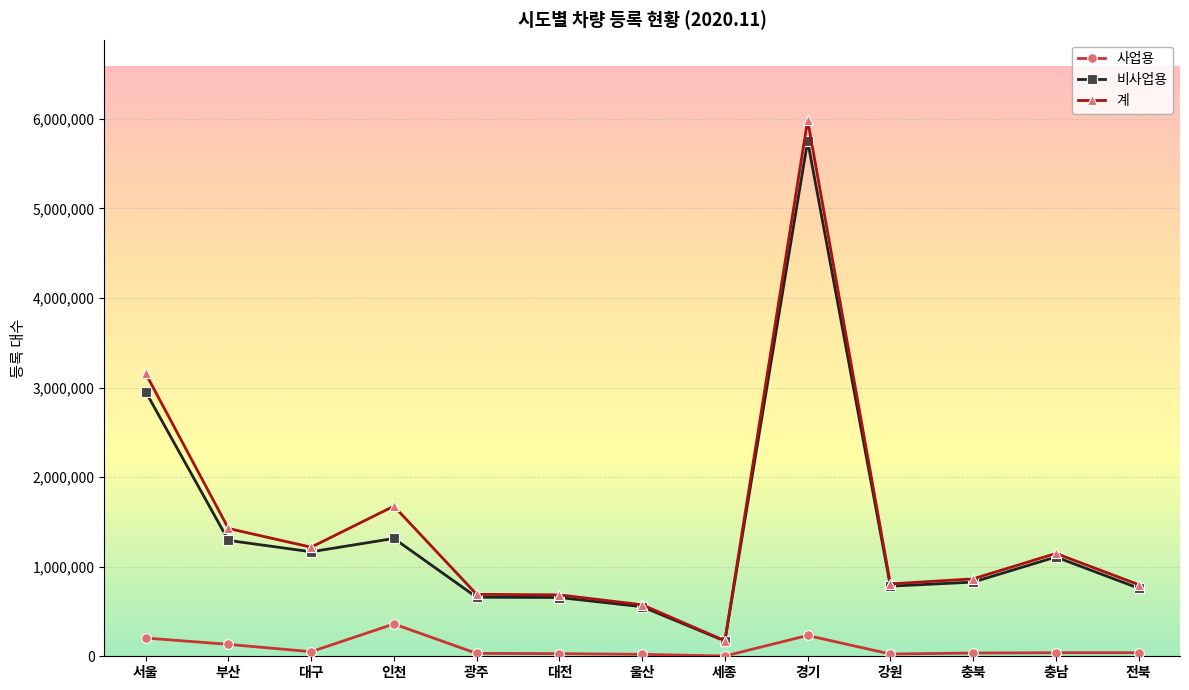

At which category does 계 reach its first local peak?

인천